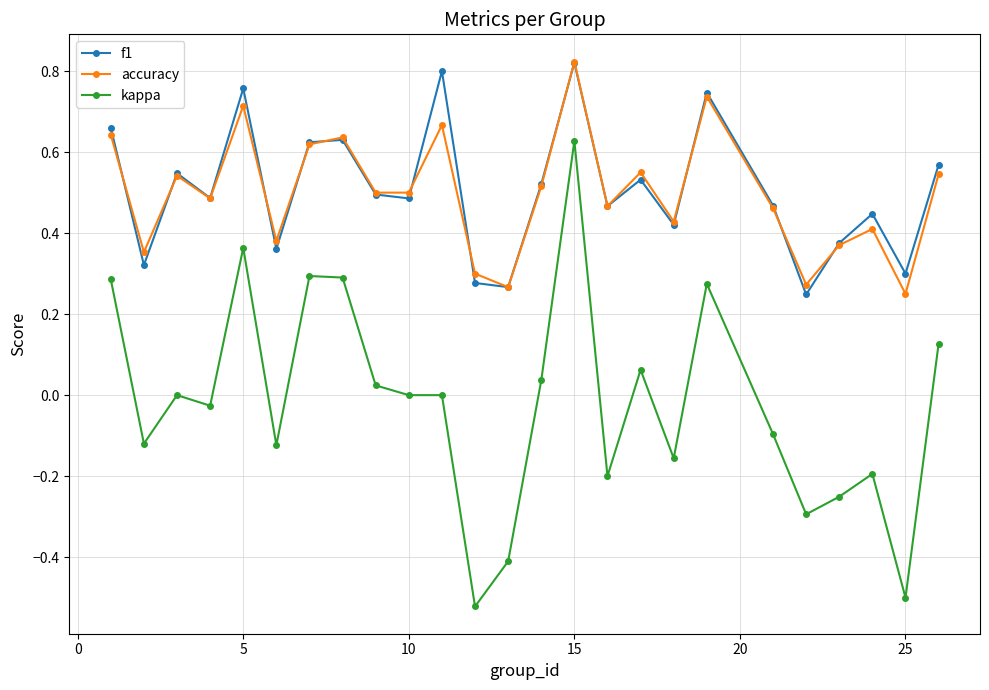

True or false: kappa and accuracy intersect in this chart.

False